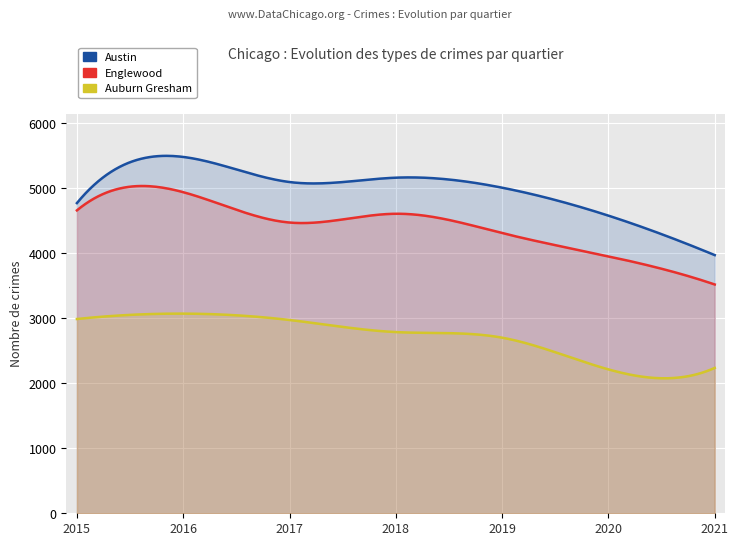

What are all the series names shown in the legend?

Austin, Englewood, Auburn Gresham